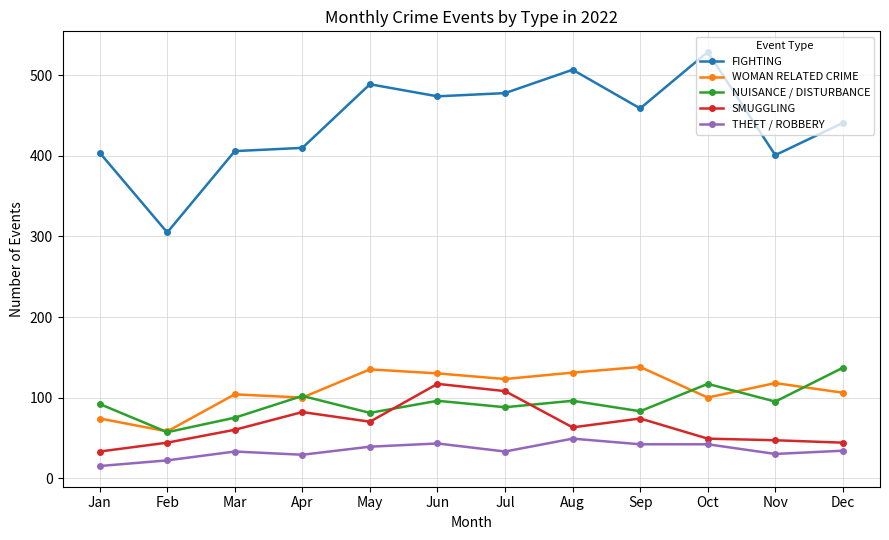

How many data points does each series have?

12